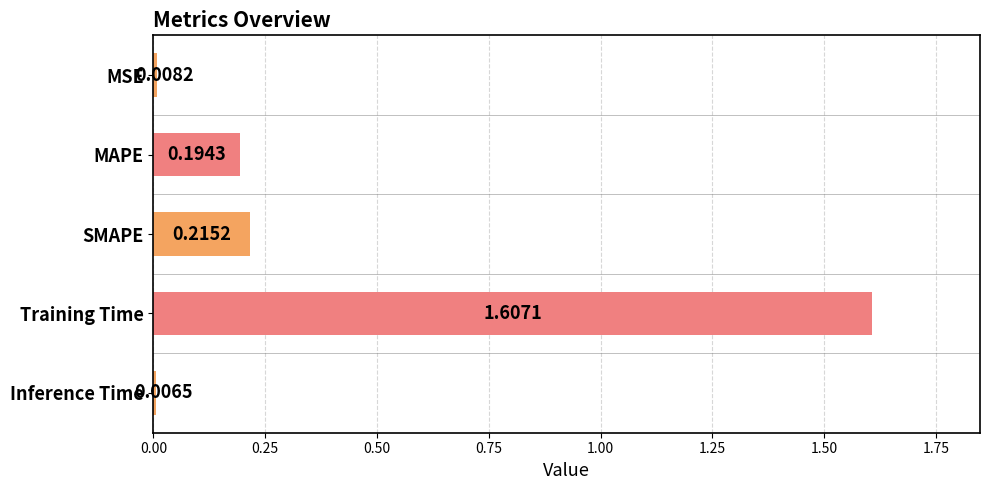

Which category has the highest value across all series?

Training Time